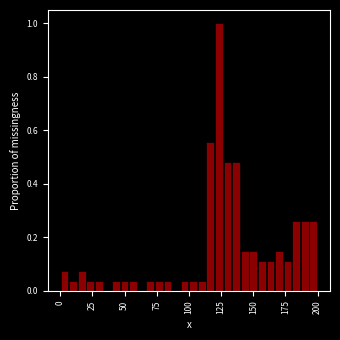

Around what value on the x-axis is the tallest bar? Give the approximate position of its centre, as read against the axis.

125